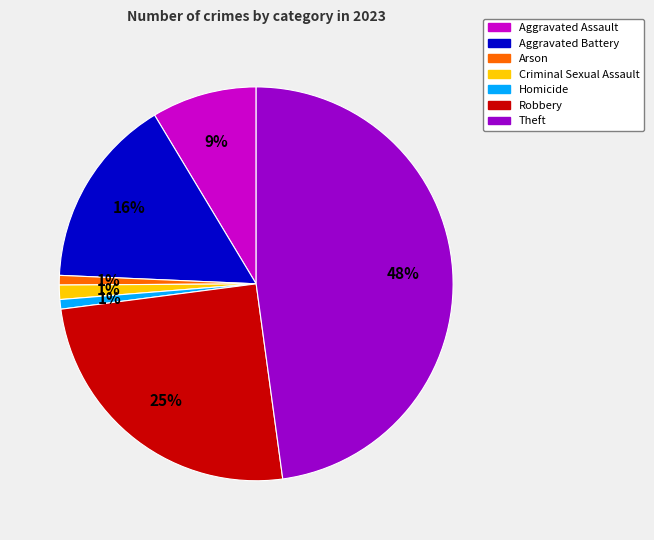

Do Arson and Aggravated Assault together represent more than half of the pie?

No